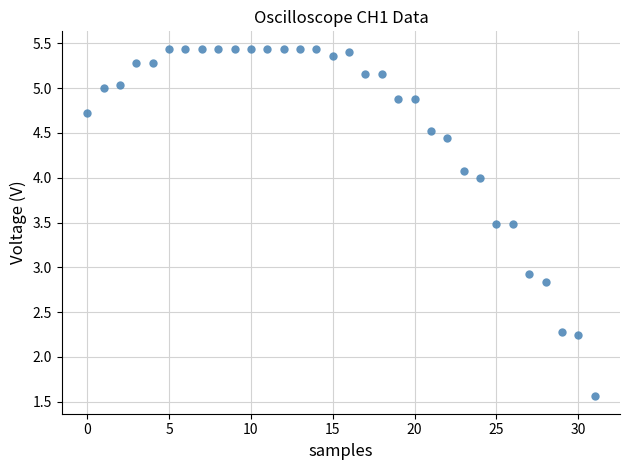

What Y value in the scatter plot is closest to 3?

2.9